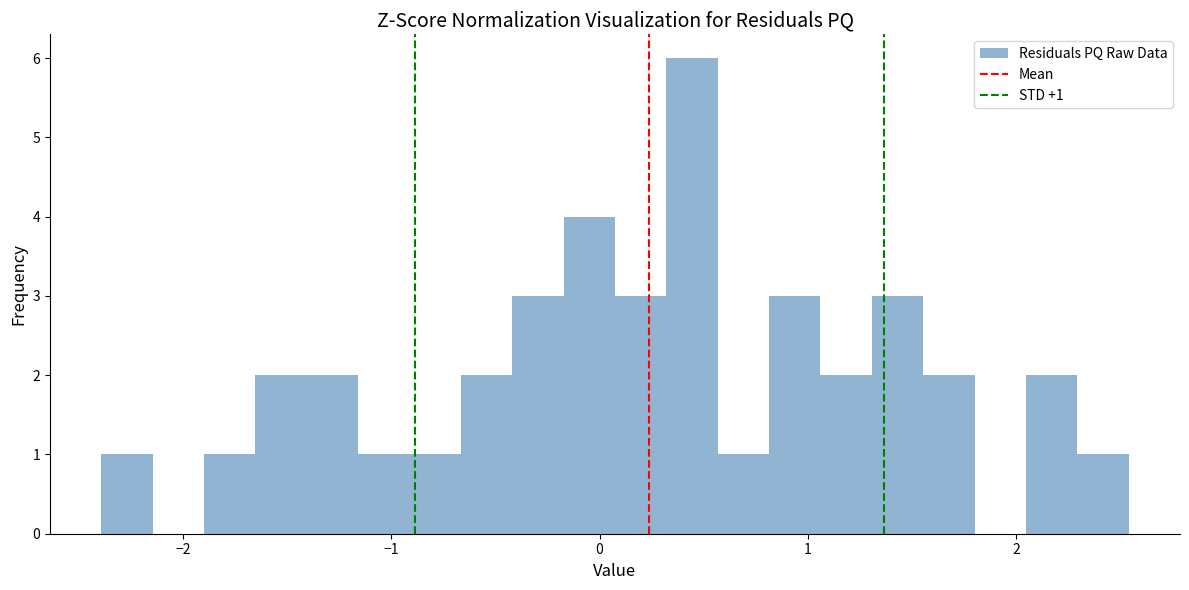

Read against the x-axis, roughly where is the centre of the tallest bar?

0.4